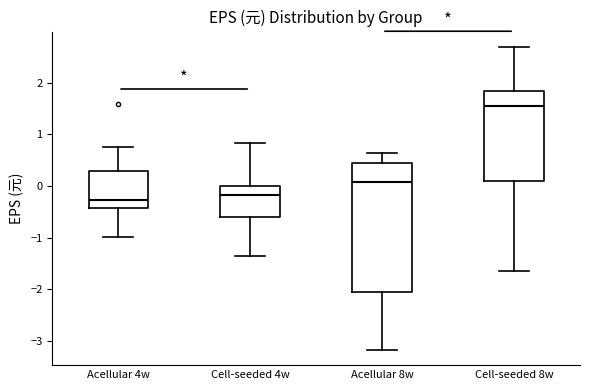

Reading left to right, read every box against the y-axis: the position of its median line, the range the box covers, and the ends of its whiskers. The values are not printed on the chart, so give them approximately, as read against the axis.

Acellular 4w: median -0.3, box -0.4 to 0.3, whiskers -1.0 to 0.8
Cell-seeded 4w: median -0.2, box -0.6 to 0.0, whiskers -1.4 to 0.8
Acellular 8w: median 0.1, box -2.1 to 0.4, whiskers -3.2 to 0.6
Cell-seeded 8w: median 1.6, box 0.1 to 1.8, whiskers -1.6 to 2.7